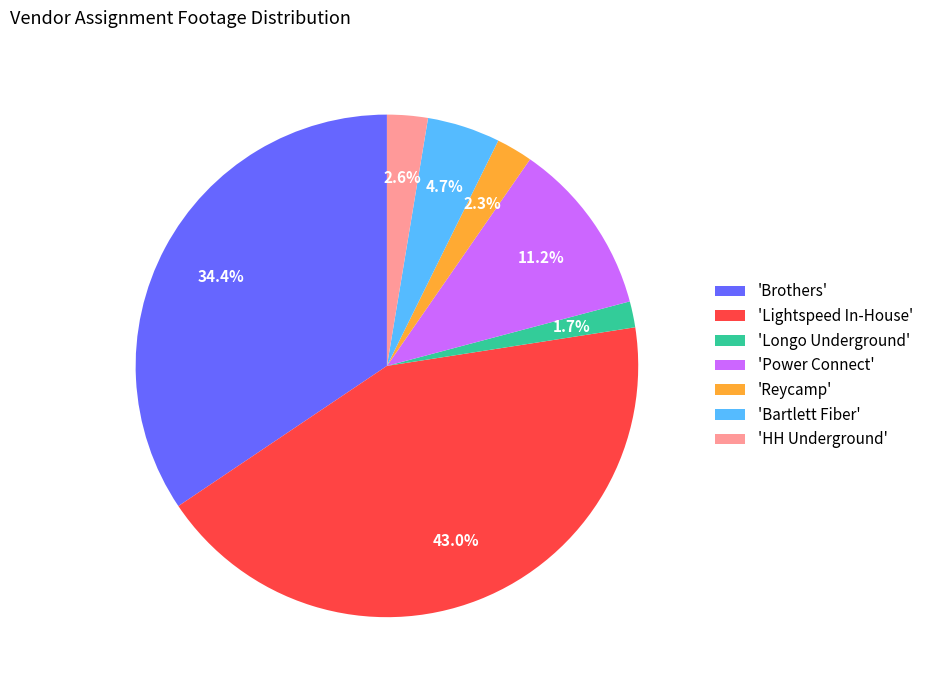

Which has a higher value, 'Reycamp' or 'Power Connect'?

'Power Connect'